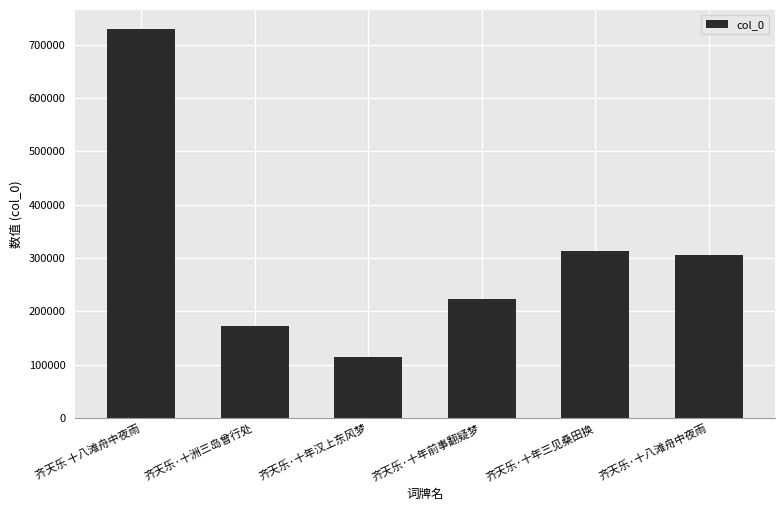

What is the smallest value displayed?

114834